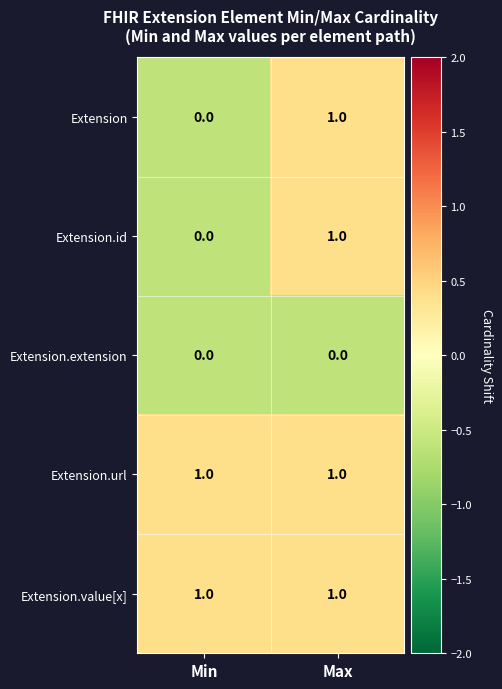

Count the number of categories in the chart.

2